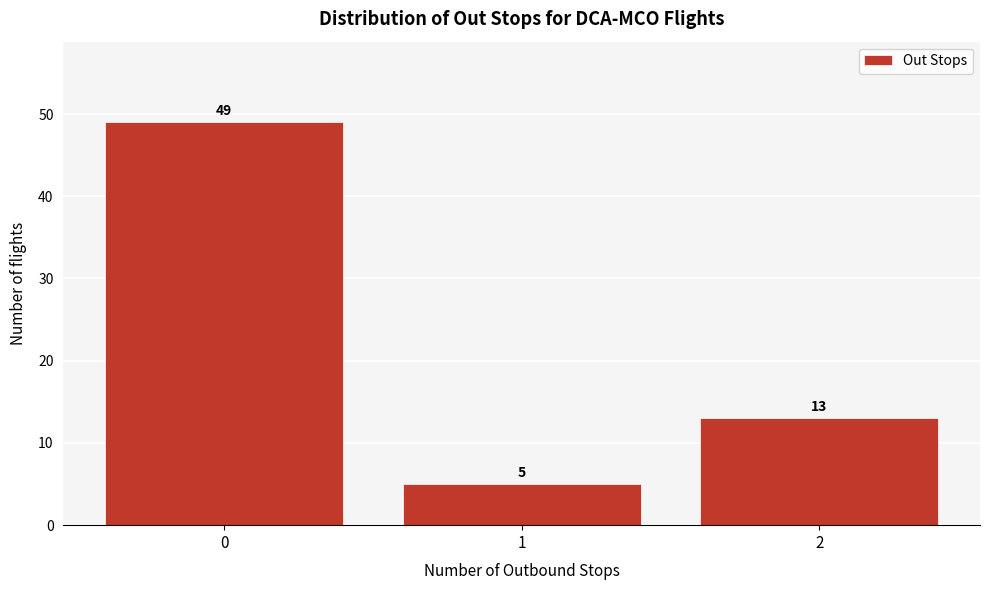

Over which range of the x-axis is the bar tallest?

-0.5 to 0.5